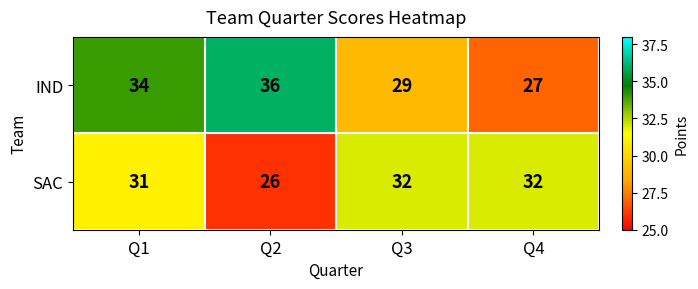

Rank the series by their average value, from lowest to highest.

SAC, IND